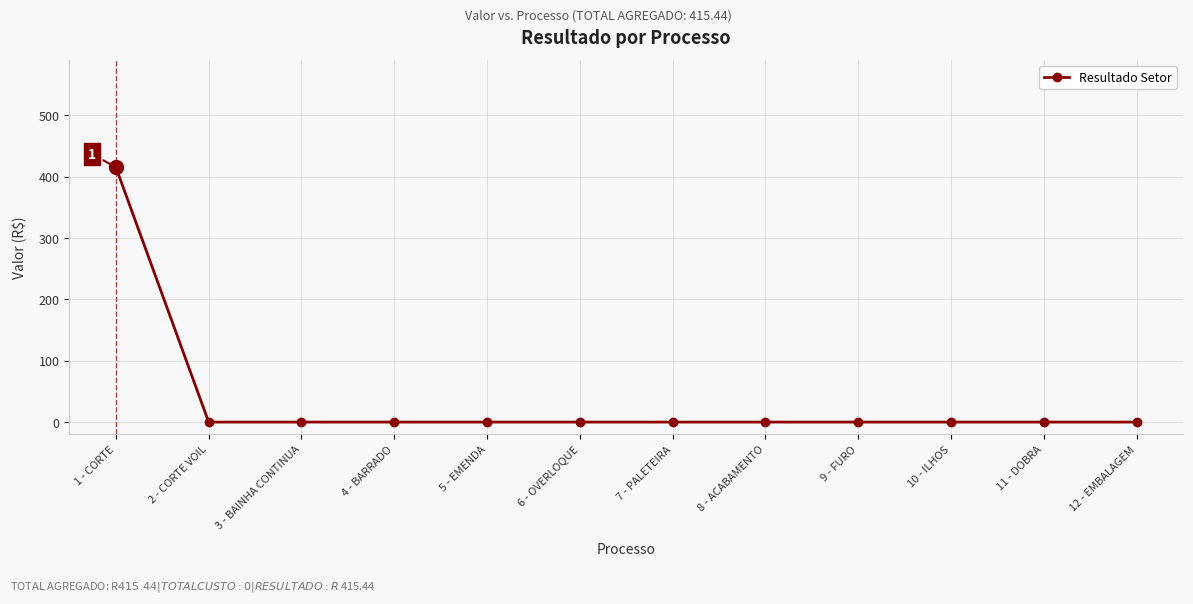

What is the label of the 3rd point from the right?

10 - ILHOS